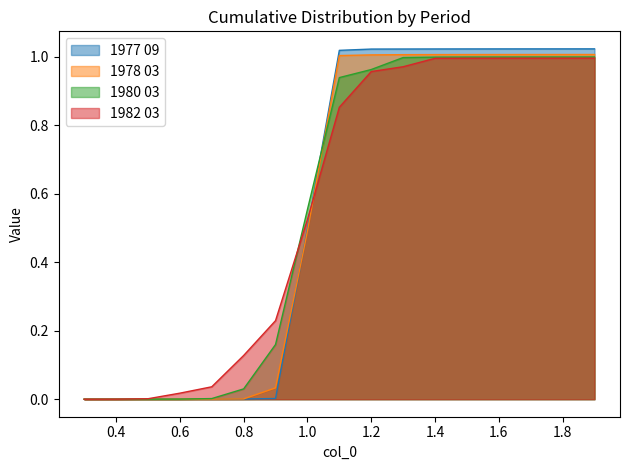

Which series changed the most between 0.5 and 1.4?

1977 09